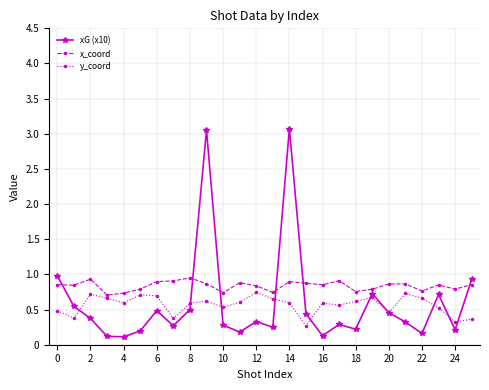

Rank the series by their maximum value, from lowest to highest.

y_coord, x_coord, xG (x10)